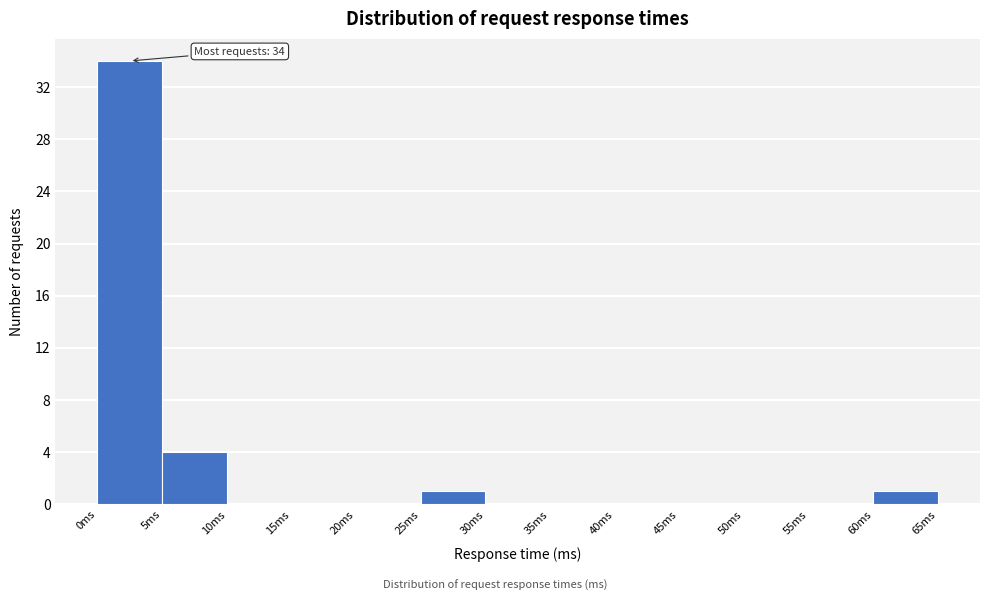

Which range on the x-axis has the tallest bar?

0 to 5